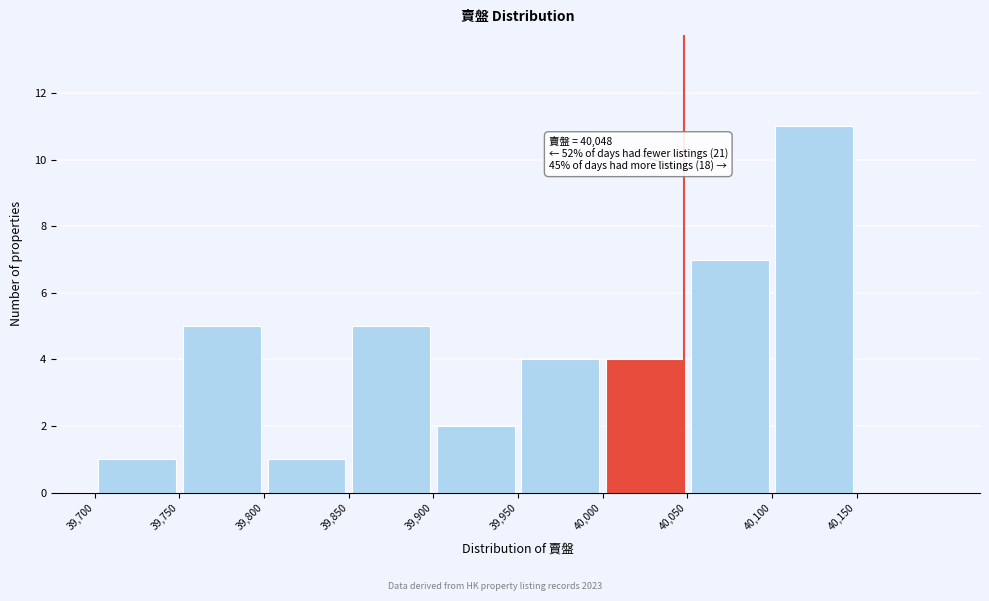

Over which range of the x-axis is the bar tallest?

40100 to 40150